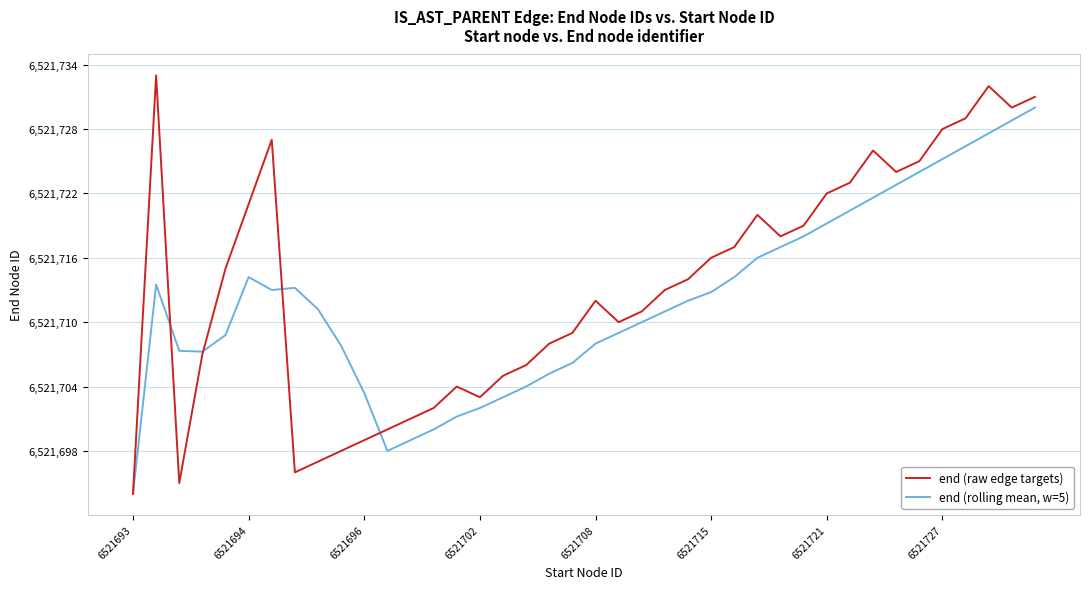

Which series has the widest spread of values?

end (raw edge targets)